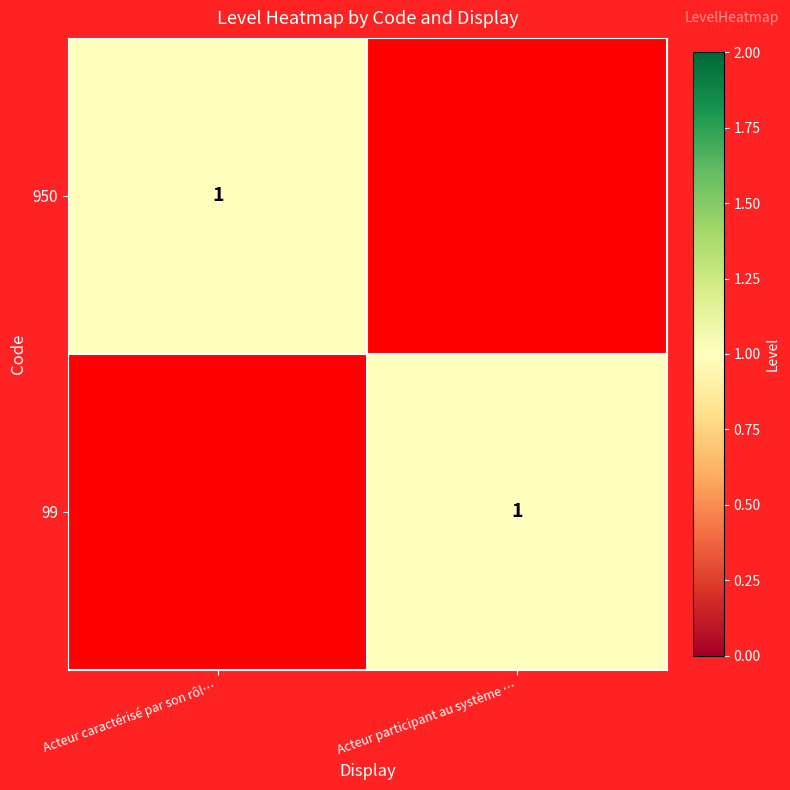

Is it true that 950 equals 1 at Acteur caractérisé par son rôl…?

True